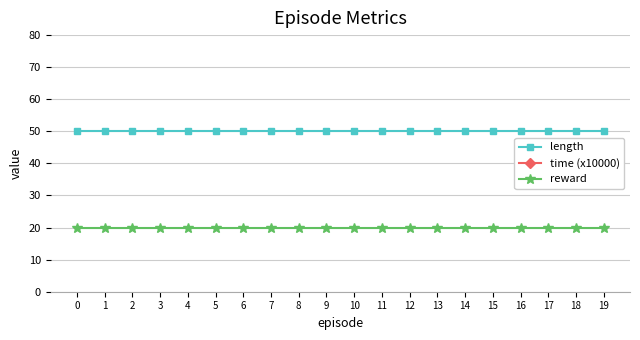

What are all the series names shown in the legend?

length, time (x10000), reward